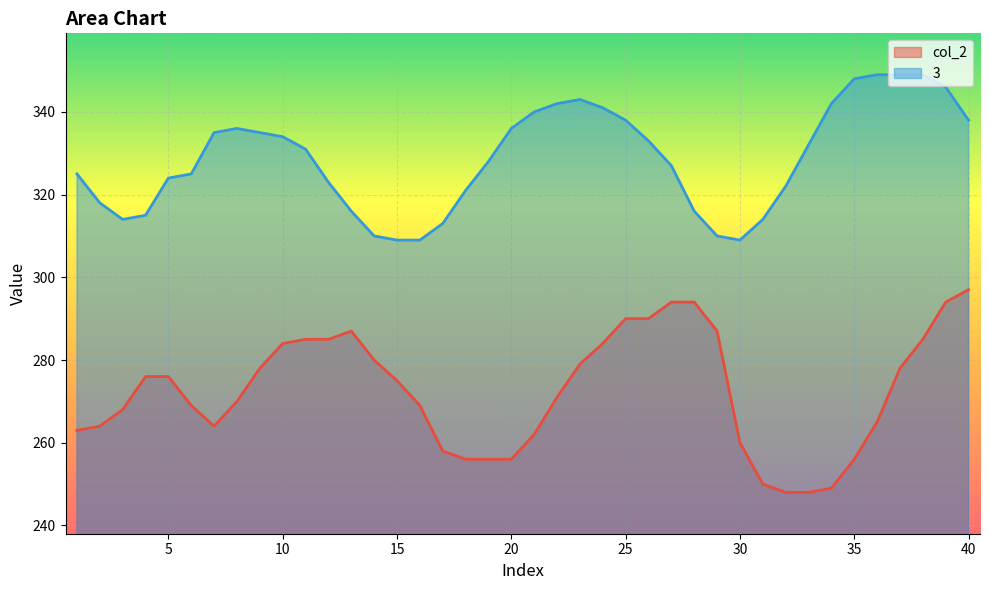

What is the sum of the 3 values at 22 and 14?

652